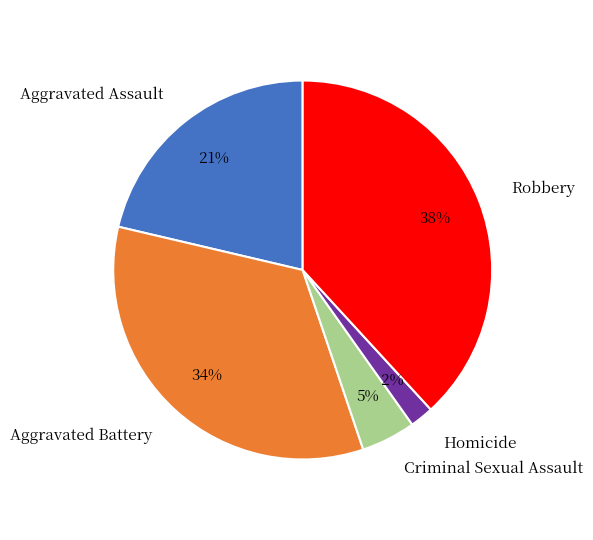

True or false: Criminal Sexual Assault accounts for 19% of the total.

False